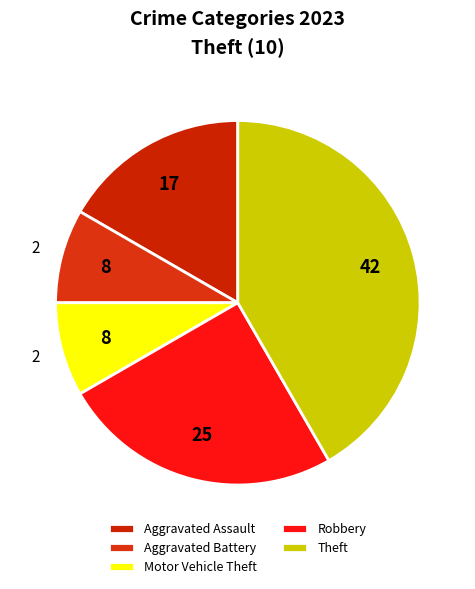

What is the ratio of the value at Aggravated Assault to the value at Theft?

0.4